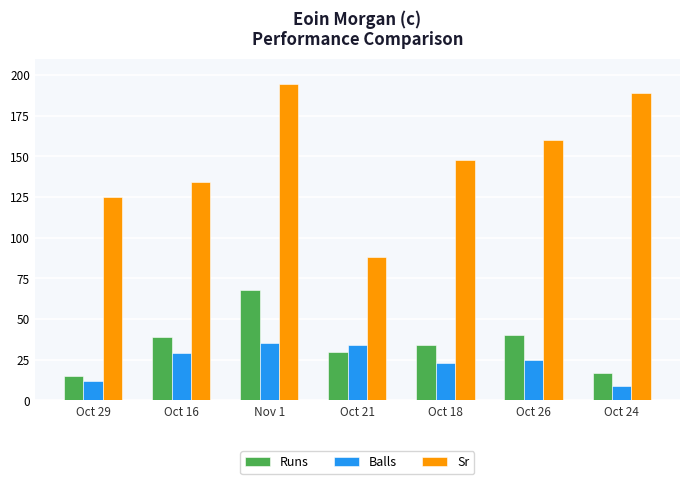

What position from the right is Nov 1?

5